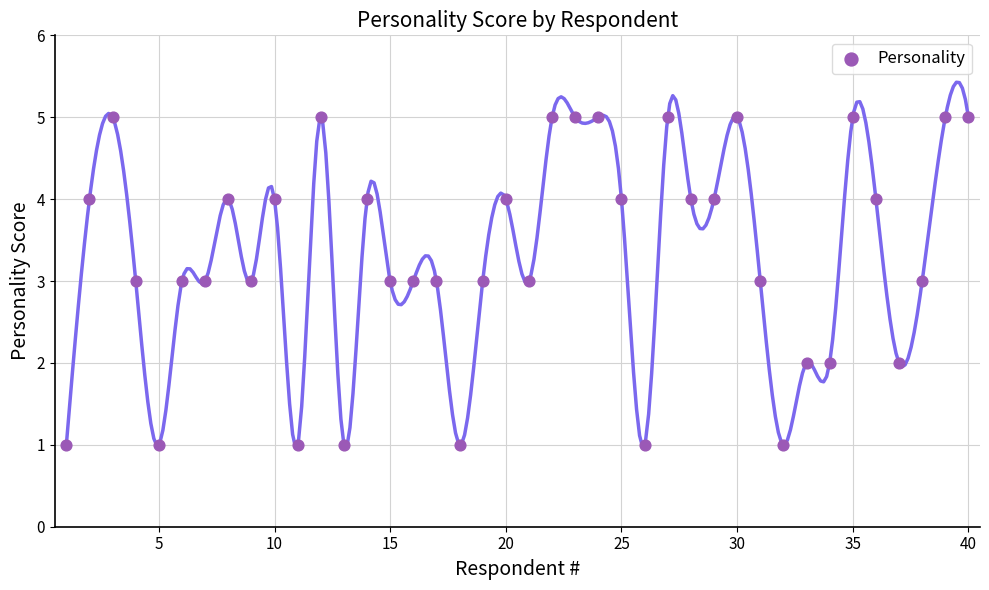

What is the range of Y values (max minus min)?

4